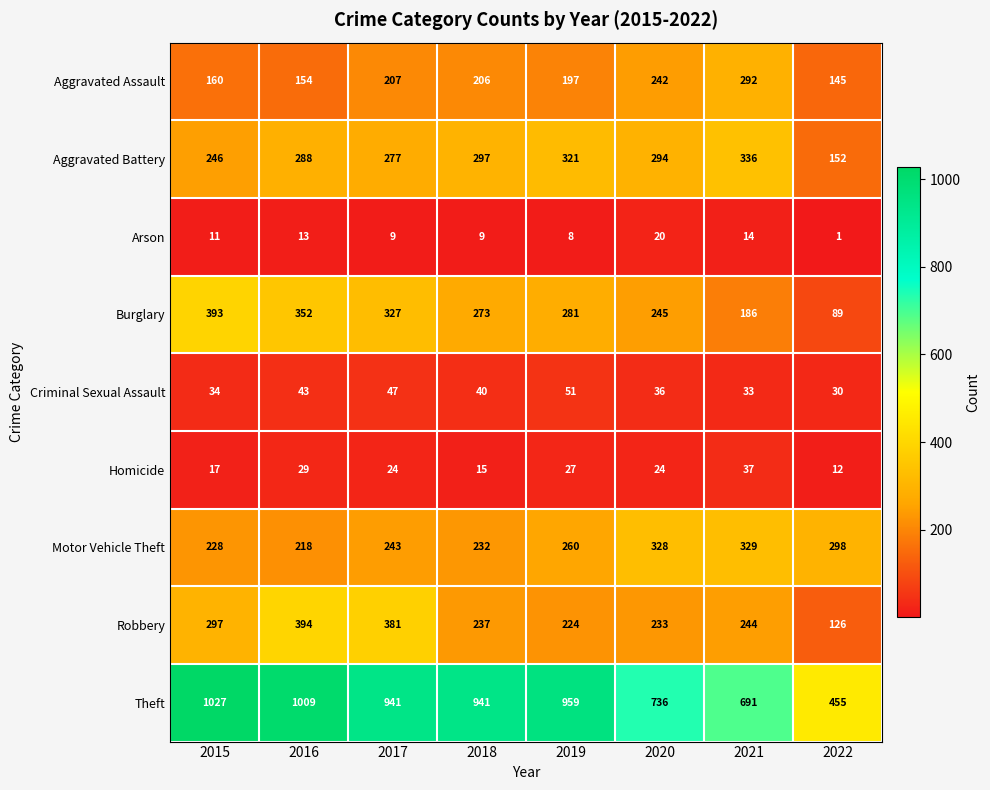

Which label corresponds to the largest value in the chart?

2015